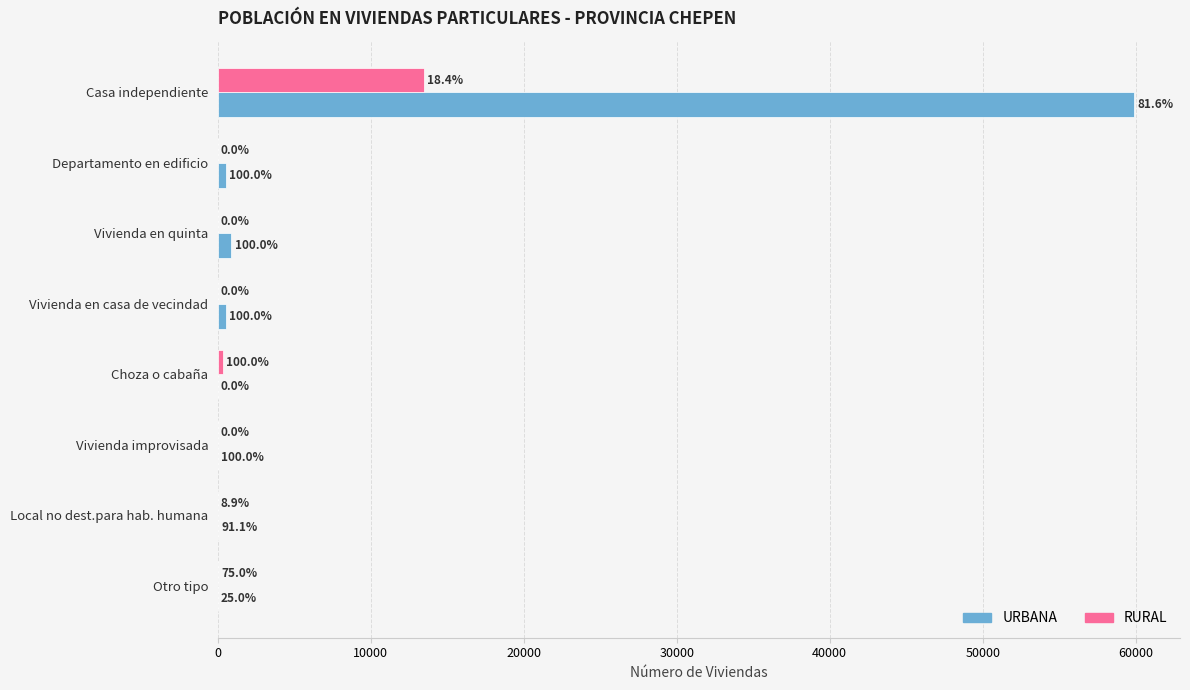

List the series in order of their peak value, highest first.

URBANA, RURAL